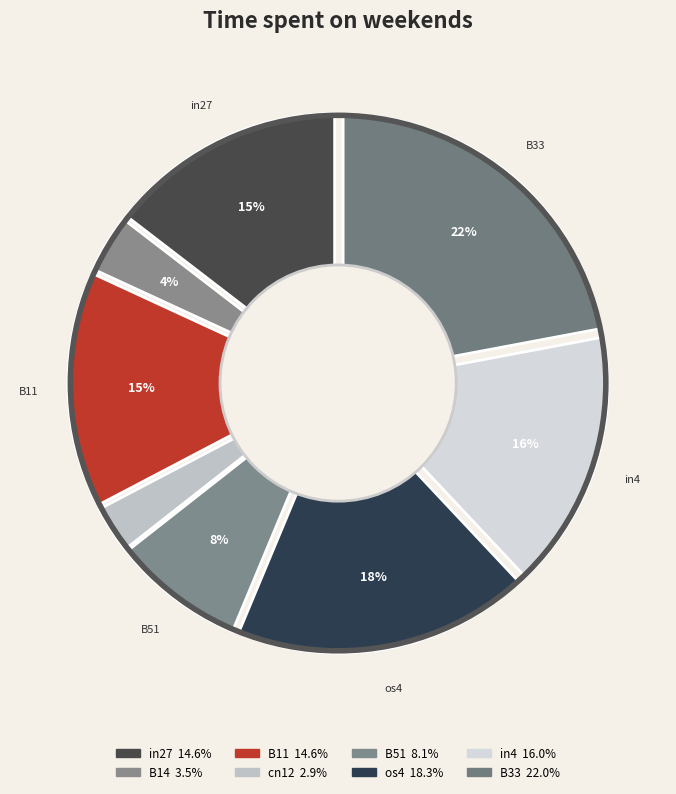

Which category has the biggest portion of the pie?

B33